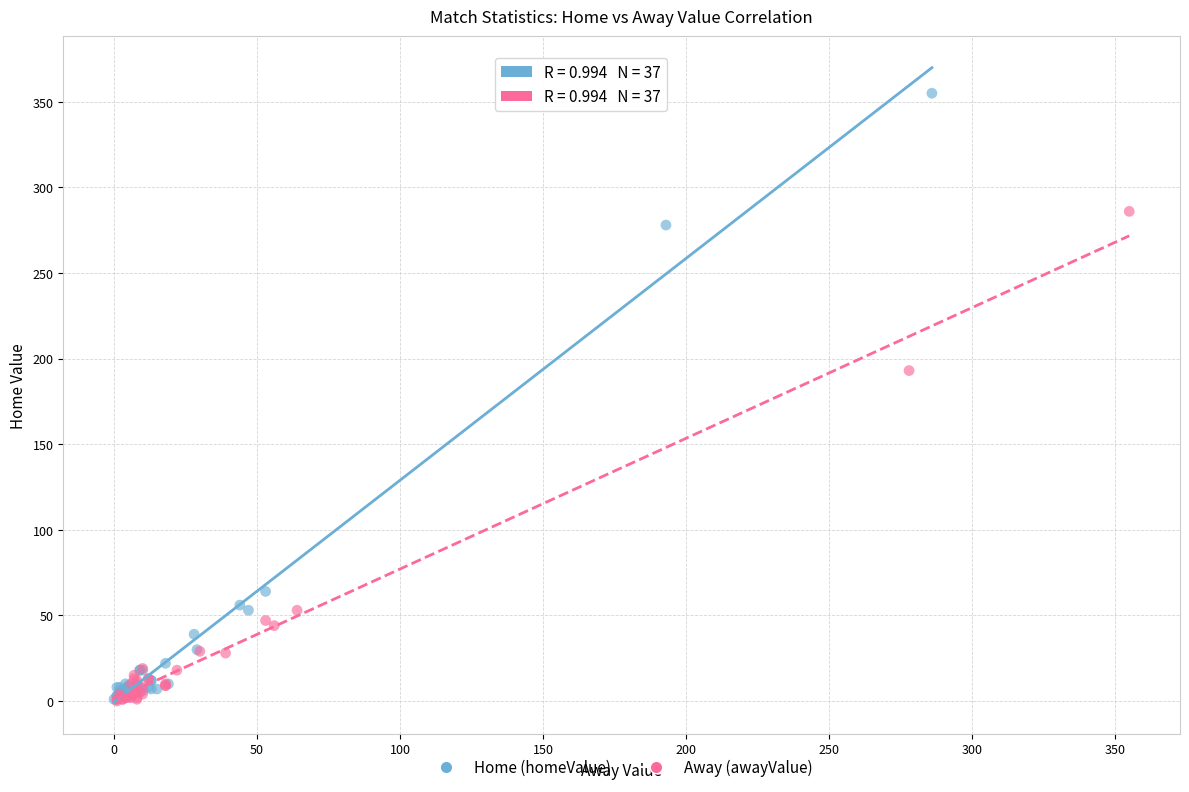

Which series has the largest Y range (max minus min)?

Home (homeValue)